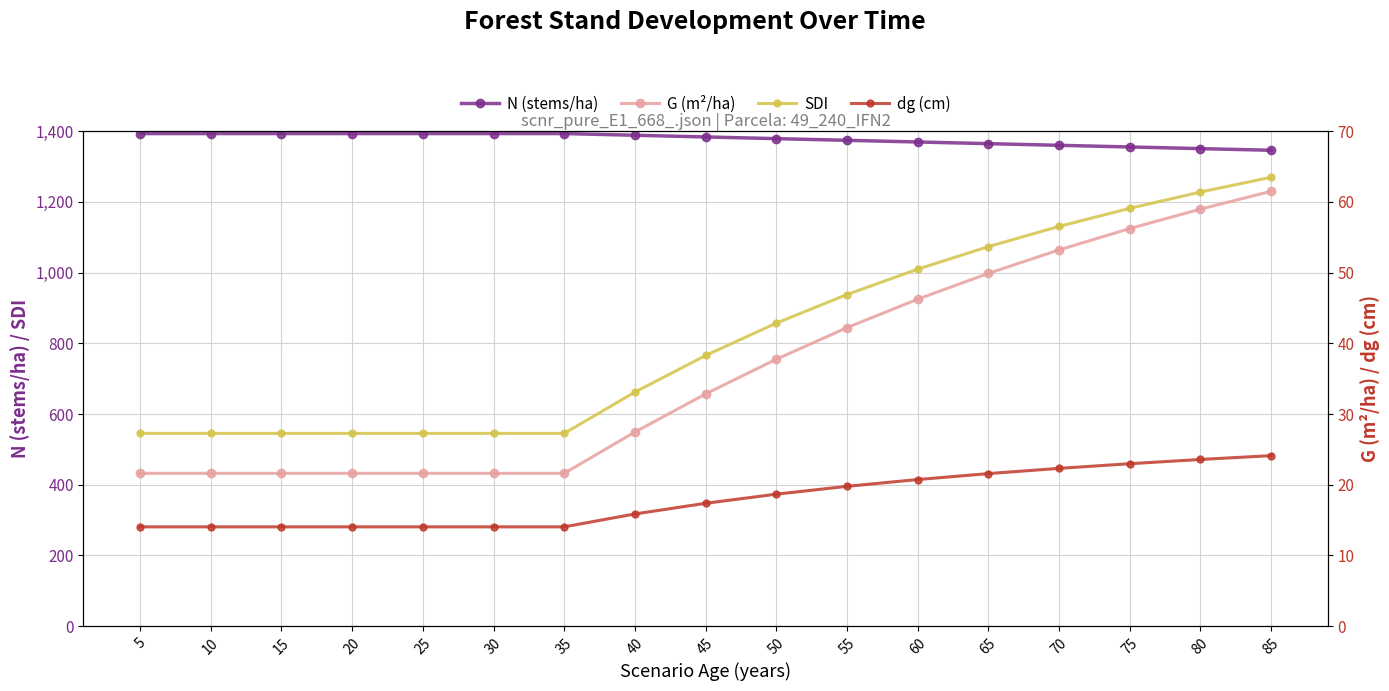

True or false: N (stems/ha) and G (m²/ha) cross at least once.

False